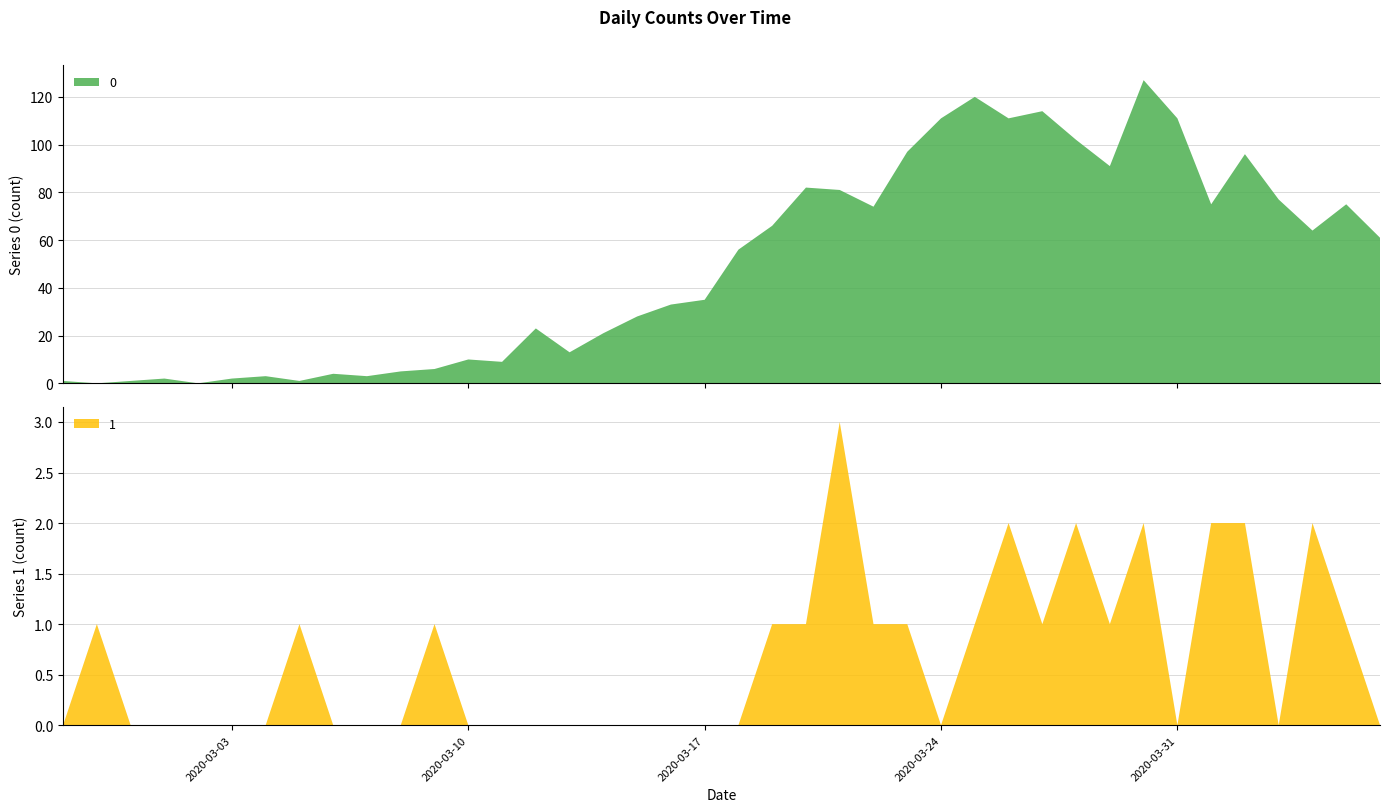

Reading left to right, what are all the values shown in this chart?

0: 1	0	1	2	0	2	3	1	4	3	5	6	10	9	23	13	21	28	33	35	56	66	82	81	74	97	111	120	111	114	102	91	127	111	75	96	77	64	75	61
1: 0	1	0	0	0	0	0	1	0	0	0	1	0	0	0	0	0	0	0	0	0	1	1	3	1	1	0	1	2	1	2	1	2	0	2	2	0	2	1	0